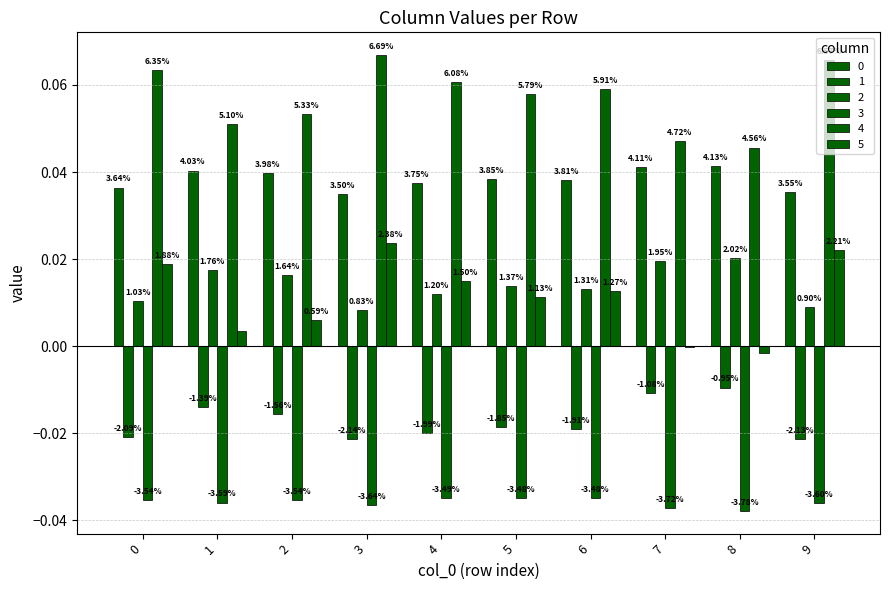

Is it true that 0 equals 0.0 at 6?

True